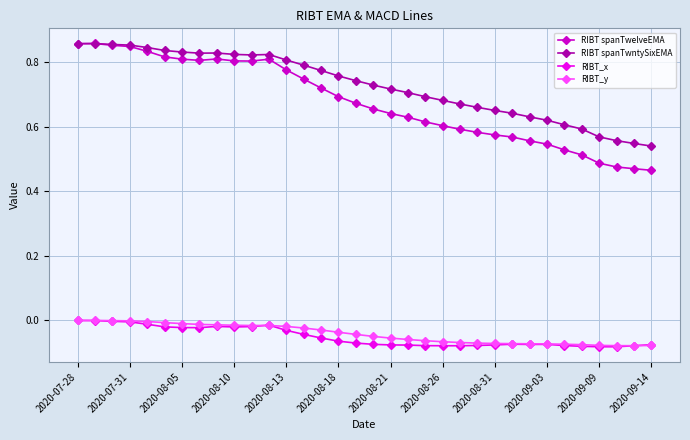

After their last crossing, which series has the higher values: RIBT spanTwelveEMA or RIBT spanTwntySixEMA?

RIBT spanTwntySixEMA